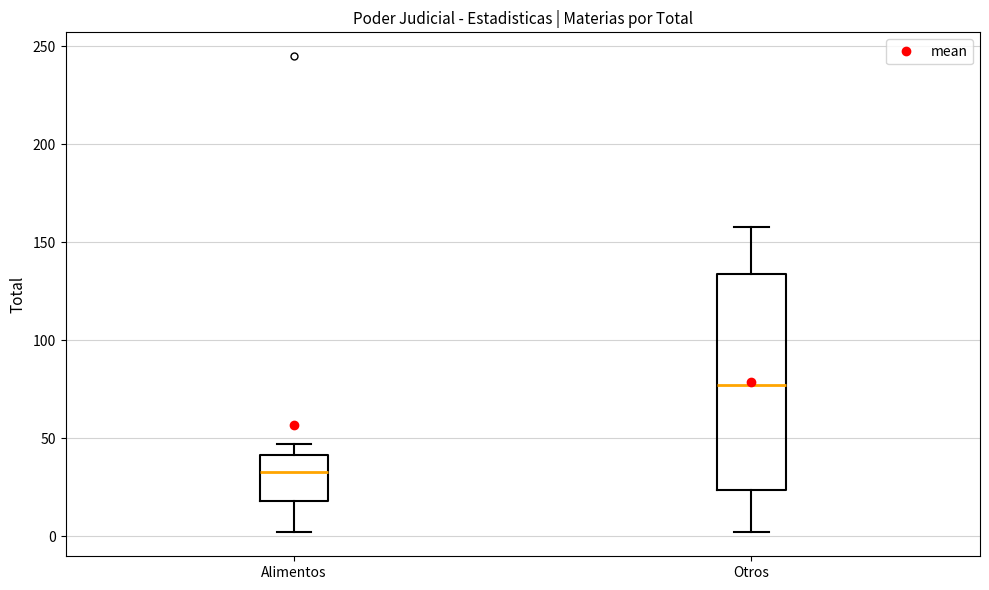

Which box's median line is the lowest?

Alimentos